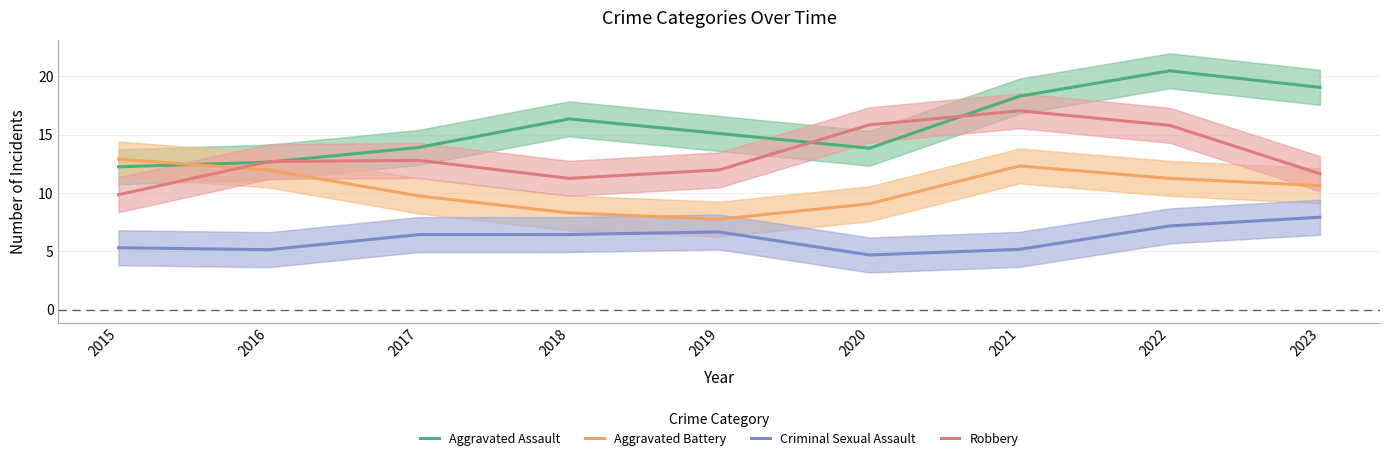

List the labels in order of Criminal Sexual Assault value, smallest first.

2020, 2016, 2021, 2015, 2017, 2018, 2019, 2022, 2023